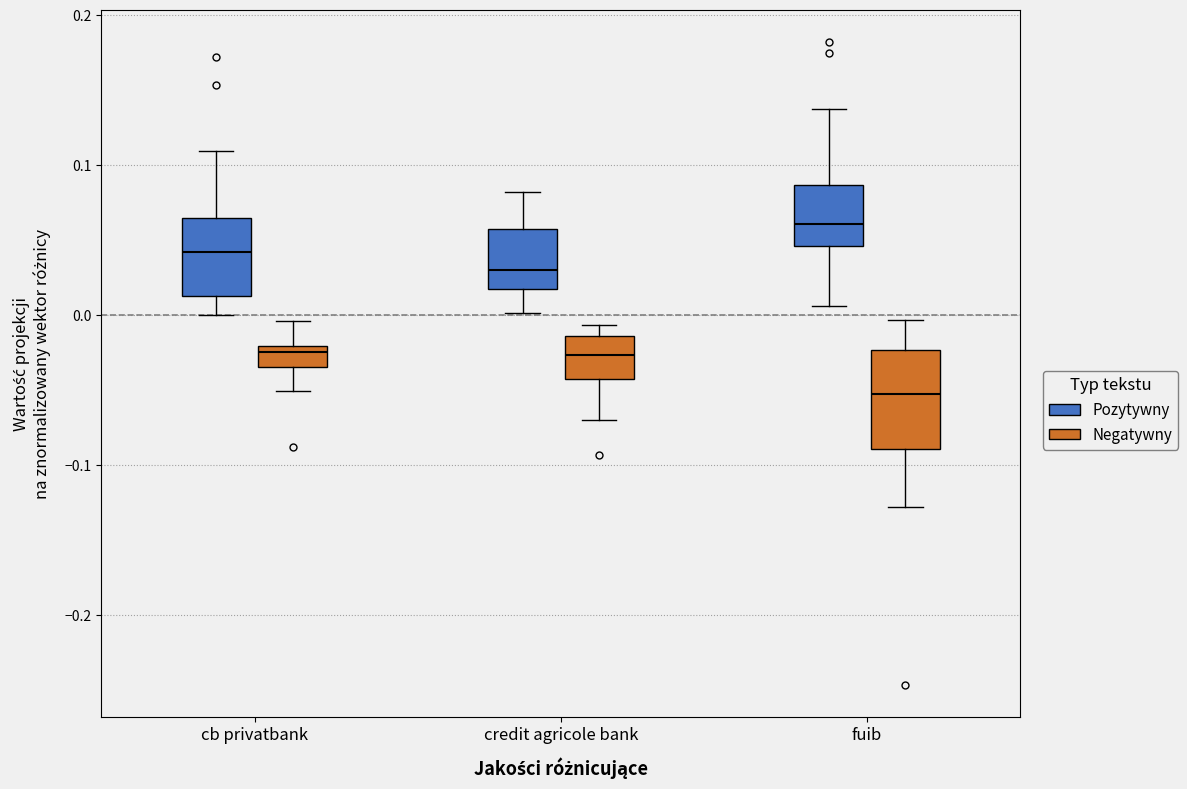

Which box is the tallest, from its lower edge to its upper edge?

fuib (Negatywny)